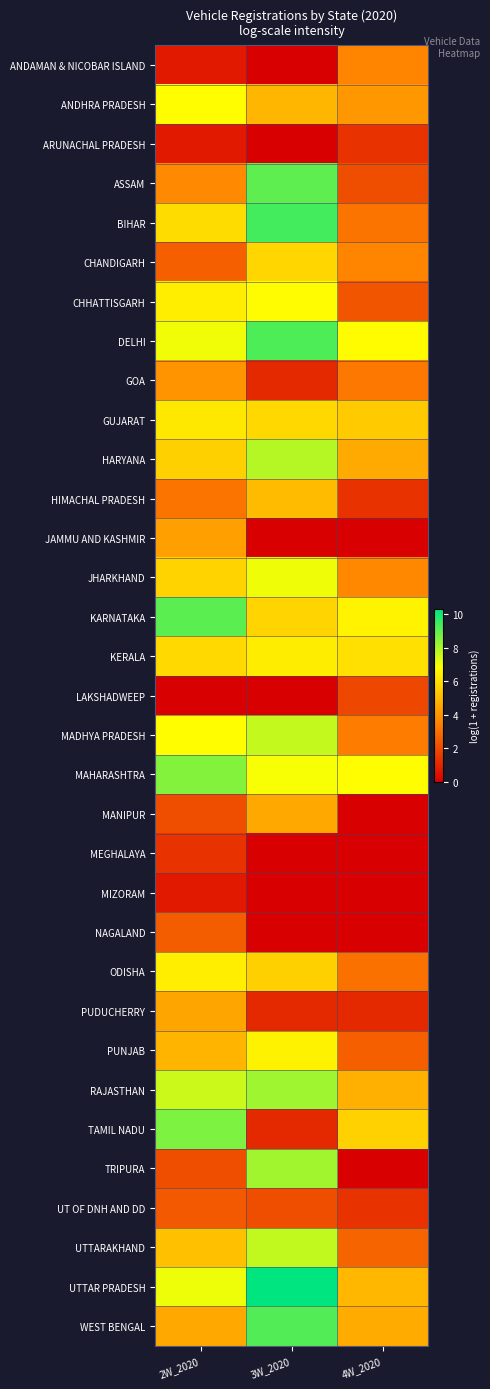

At which category is the sum across all series the highest?

3W_2020